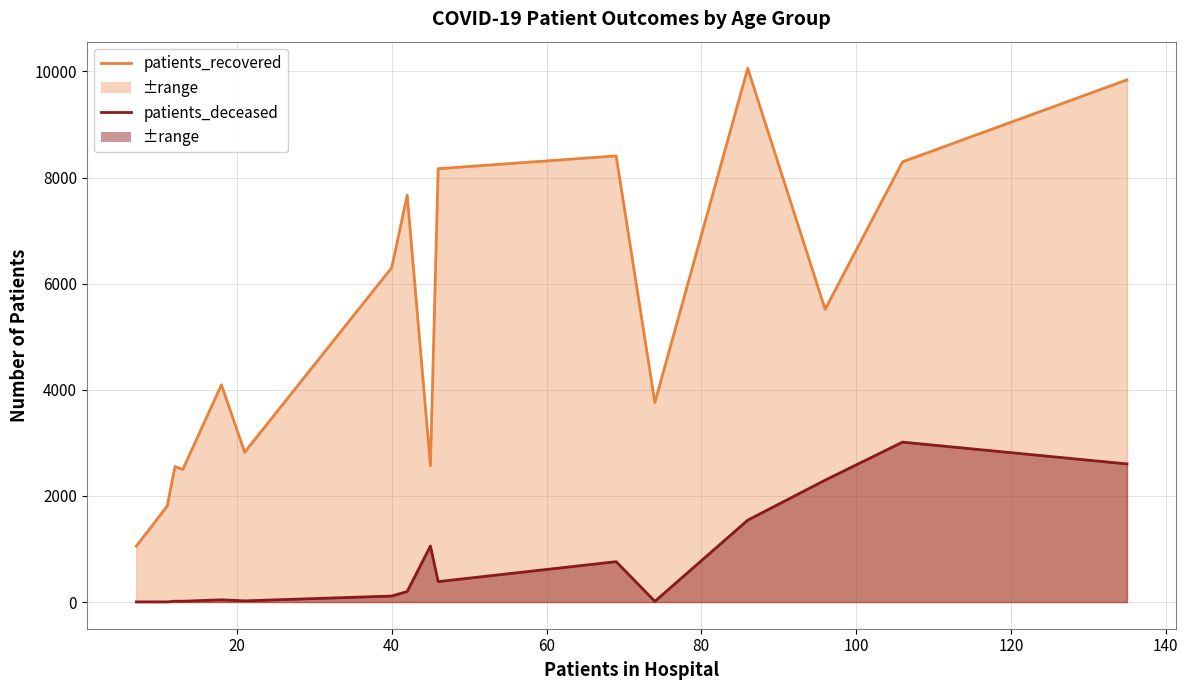

How many values in the patients_deceased series exceed 198?

7